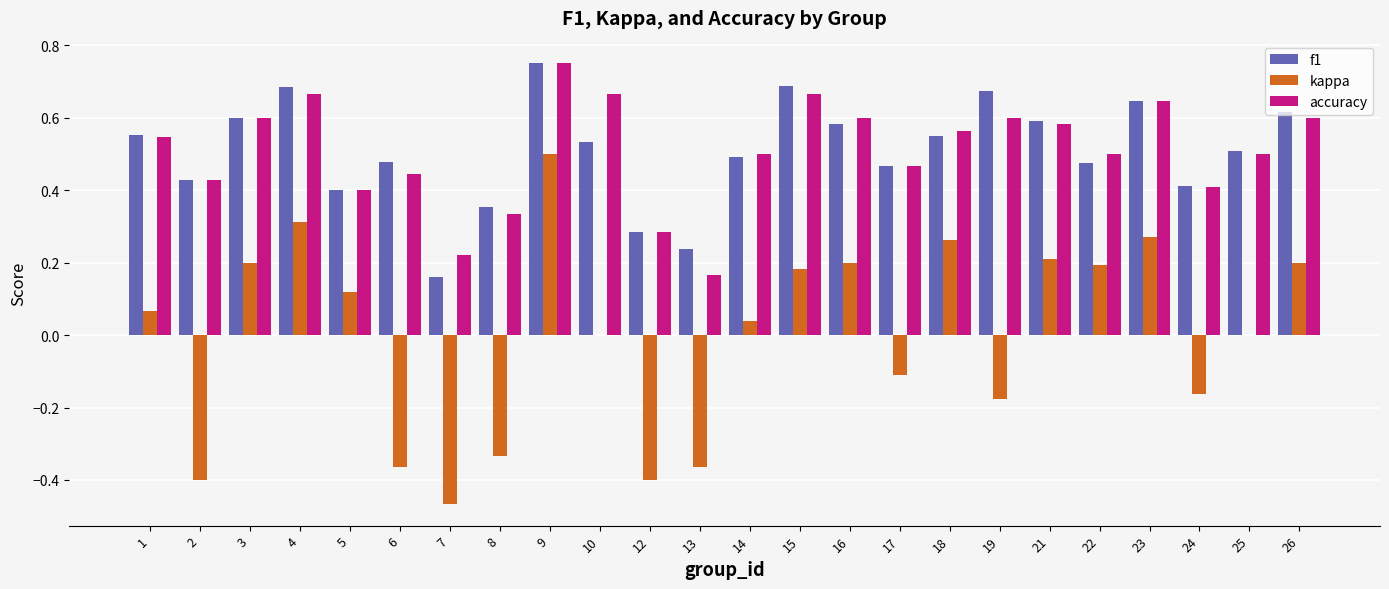

How many groups of bars are there?

24